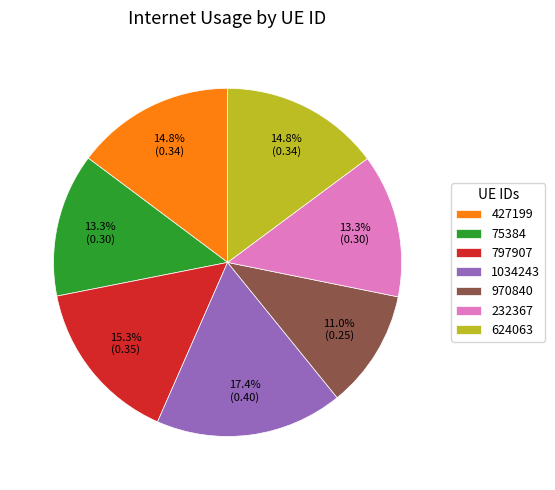

The 232367 slice represents 1% of the pie. True or false?

False